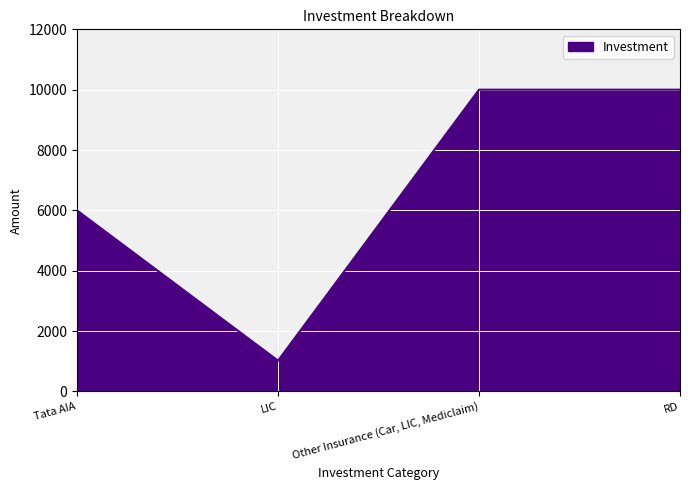

What is the sum of the values at RD and Other Insurance (Car, LIC, Mediclaim)?

20000